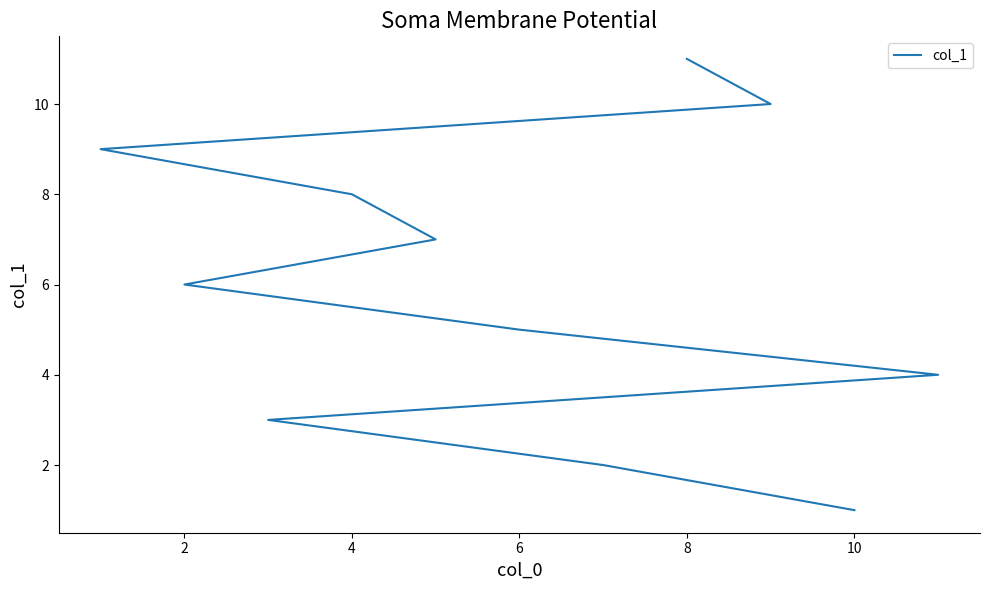

What value does the data have at 8, to the nearest 10?

10